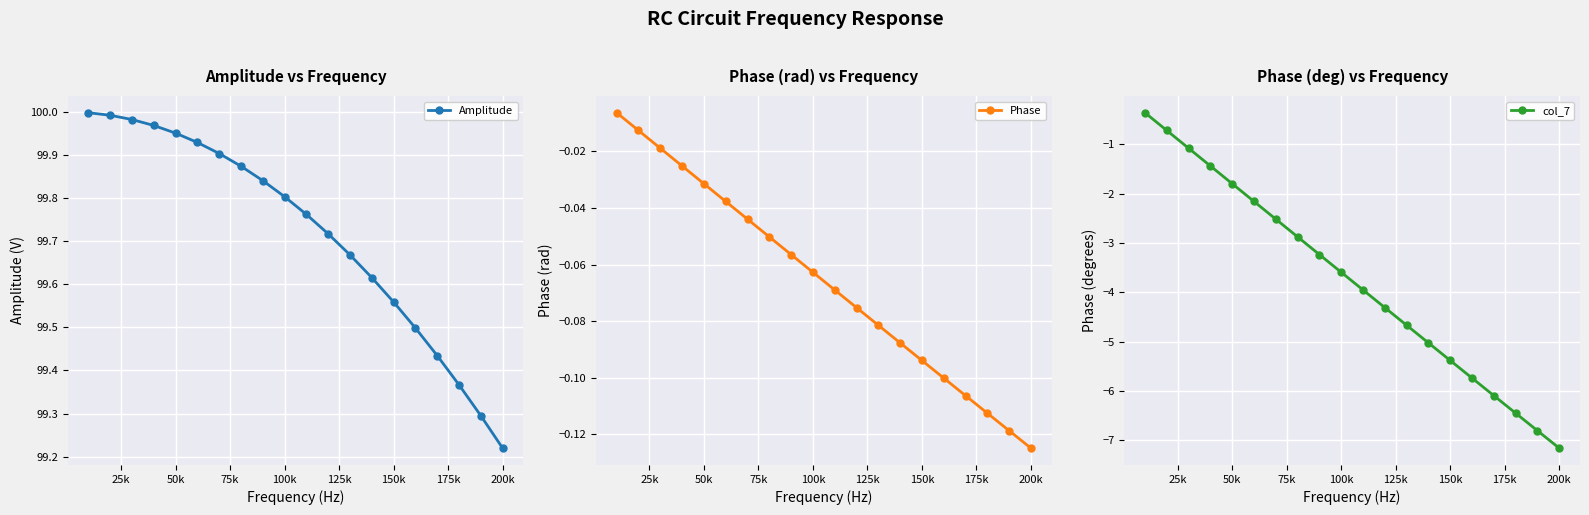

How many categories are shown in the chart?

20